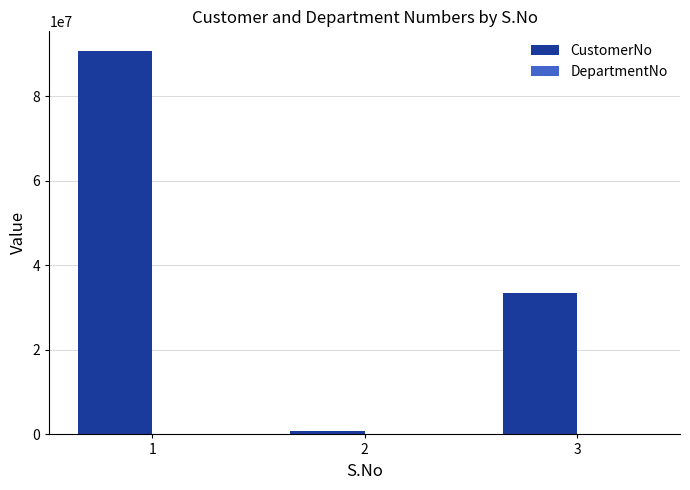

Is it true that the value at 3 is 33356783?

True